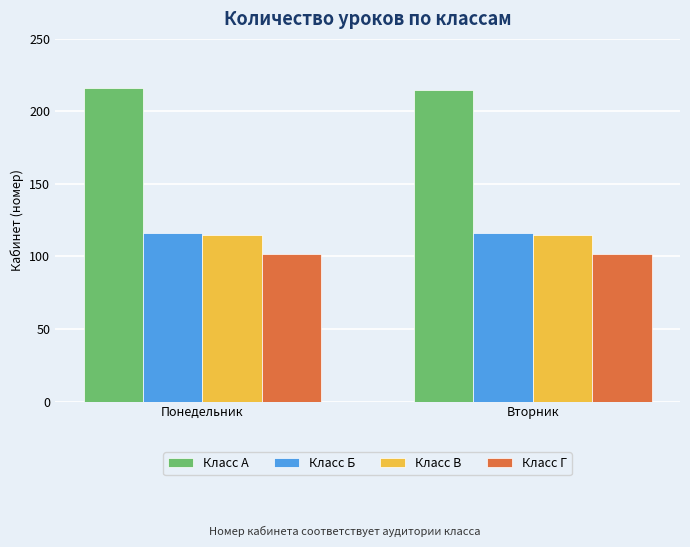

How many bars are there in total?

8